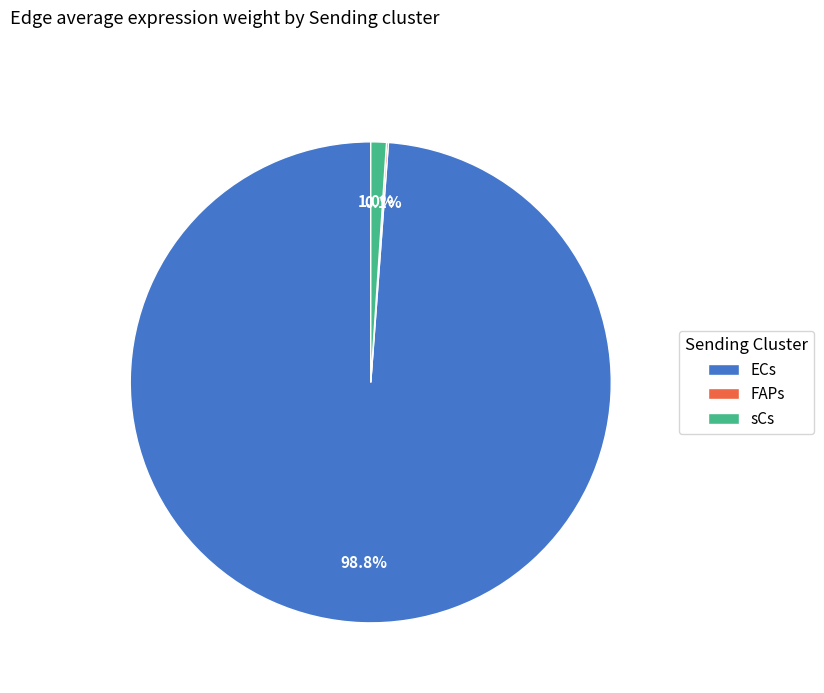

What percentage is NOT represented by sCs?

99.0%